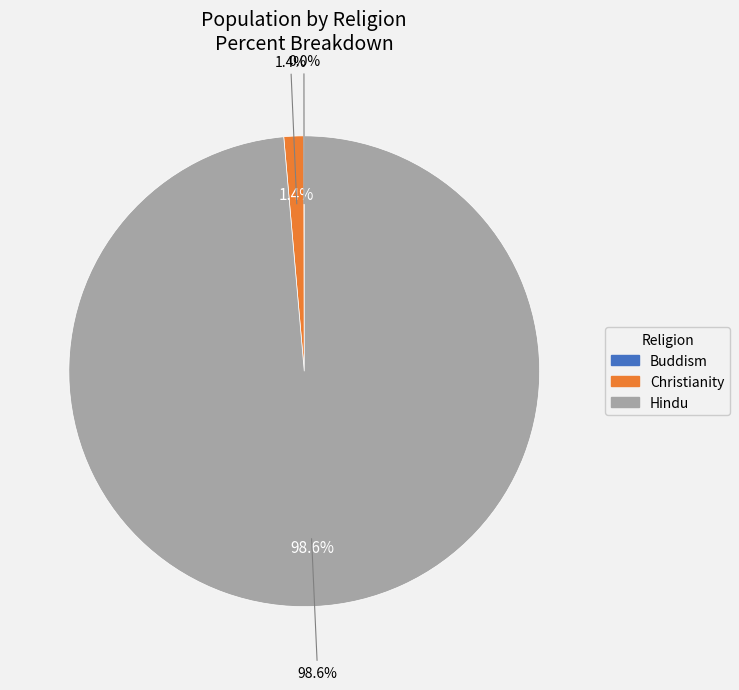

Rank the categories by value from highest to lowest.

Hindu, Christianity, Buddism